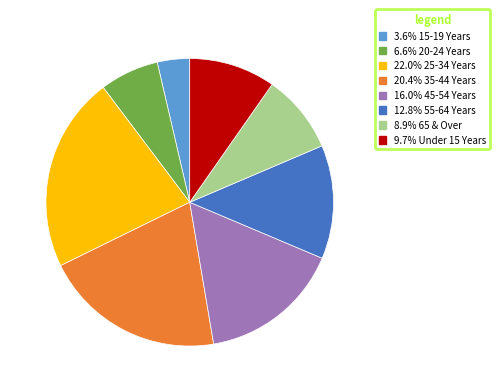

Does any single category account for the majority?

No